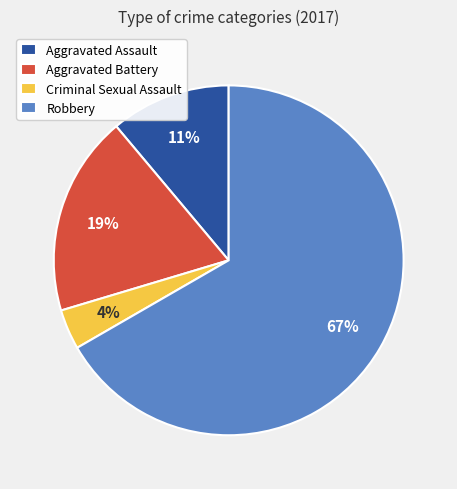

Is the sum of Aggravated Assault and Aggravated Battery greater than half?

No